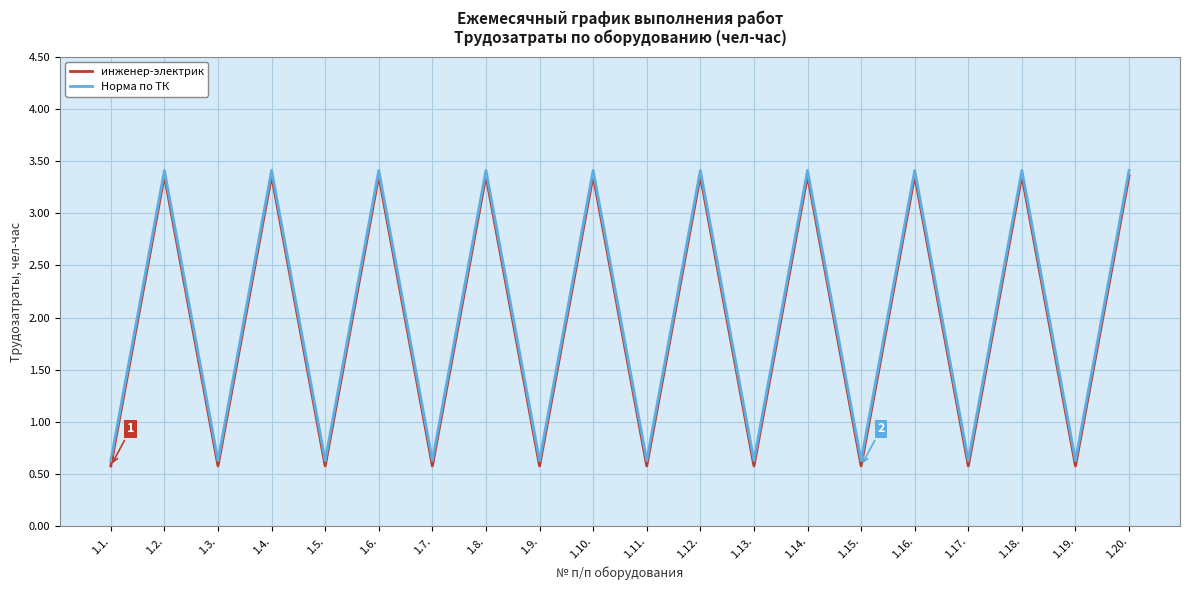

What position from the right is 1.3.?

18